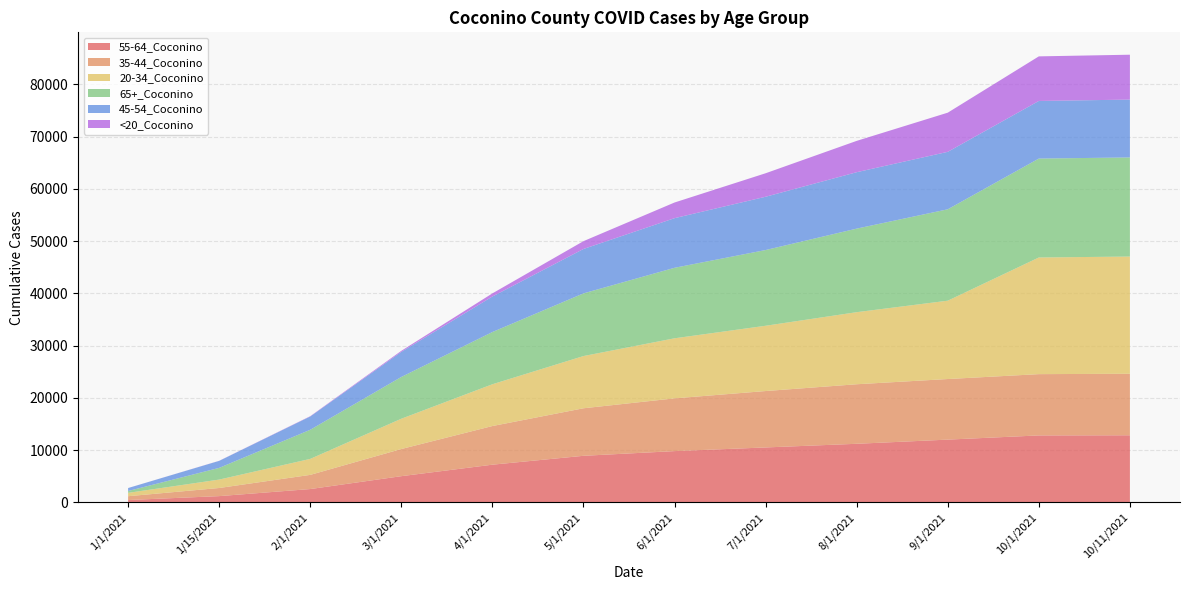

Reading left to right, extract all data points from this chart.

55-64_Coconino: 1/1/2021=433	1/15/2021=1181	2/1/2021=2535	3/1/2021=5000	4/1/2021=7200	5/1/2021=8900	6/1/2021=9800	7/1/2021=10500	8/1/2021=11200	9/1/2021=12000	10/1/2021=12802	10/11/2021=12829
35-44_Coconino: 1/1/2021=730	1/15/2021=1556	2/1/2021=2714	3/1/2021=5200	4/1/2021=7400	5/1/2021=9100	6/1/2021=10100	7/1/2021=10800	8/1/2021=11400	9/1/2021=11600	10/1/2021=11735	10/11/2021=11778
20-34_Coconino: 1/1/2021=641	1/15/2021=1611	2/1/2021=3060	3/1/2021=5800	4/1/2021=8000	5/1/2021=10000	6/1/2021=11500	7/1/2021=12500	8/1/2021=13800	9/1/2021=15000	10/1/2021=22335	10/11/2021=22443
65+_Coconino: 1/1/2021=357	1/15/2021=2241	2/1/2021=5577	3/1/2021=8000	4/1/2021=10000	5/1/2021=12000	6/1/2021=13500	7/1/2021=14500	8/1/2021=16000	9/1/2021=17500	10/1/2021=18941	10/11/2021=18977
45-54_Coconino: 1/1/2021=566	1/15/2021=1339	2/1/2021=2545	3/1/2021=4800	4/1/2021=6800	5/1/2021=8500	6/1/2021=9500	7/1/2021=10200	8/1/2021=10800	9/1/2021=11000	10/1/2021=11030	10/11/2021=11077
<20_Coconino: 1/1/2021=3	1/15/2021=19	2/1/2021=58	3/1/2021=200	4/1/2021=600	5/1/2021=1500	6/1/2021=3000	7/1/2021=4500	8/1/2021=6000	9/1/2021=7500	10/1/2021=8537	10/11/2021=8593